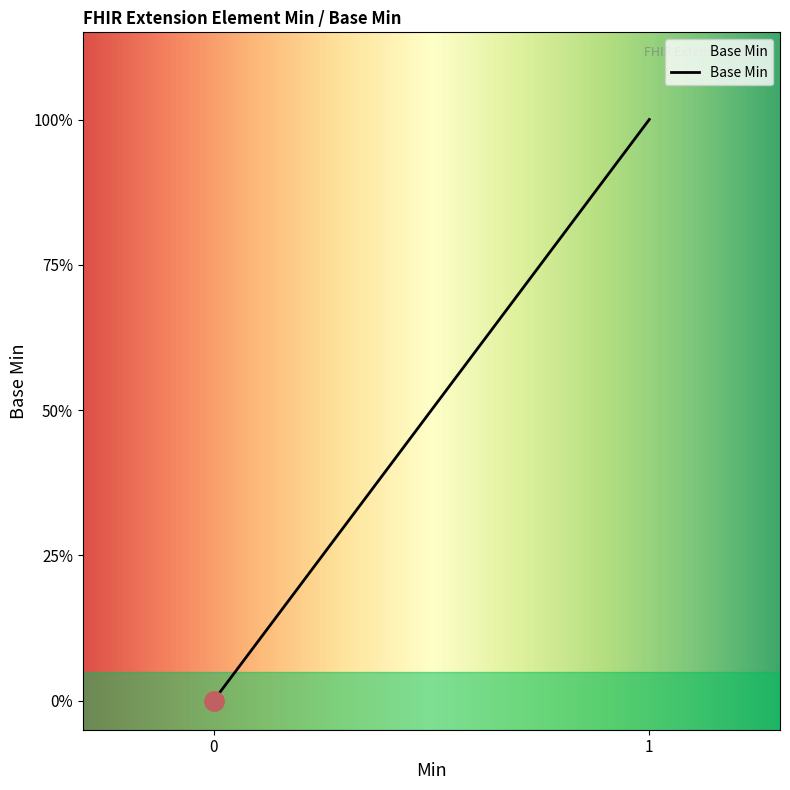

Does the chart have visible grid lines?

No